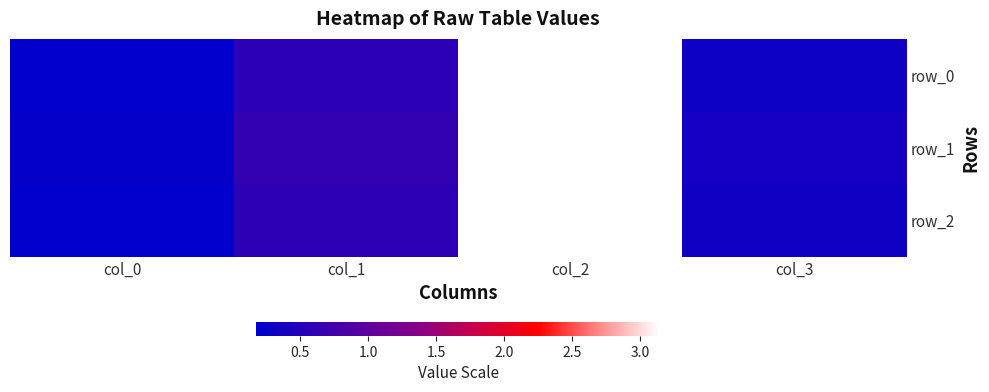

Reading left to right, transcribe all the data shown in this chart.

row_0: 0.2	0.6	3.1	0.3
row_1: 0.2	0.6	3.1	0.4
row_2: 0.2	0.6	3.1	0.3